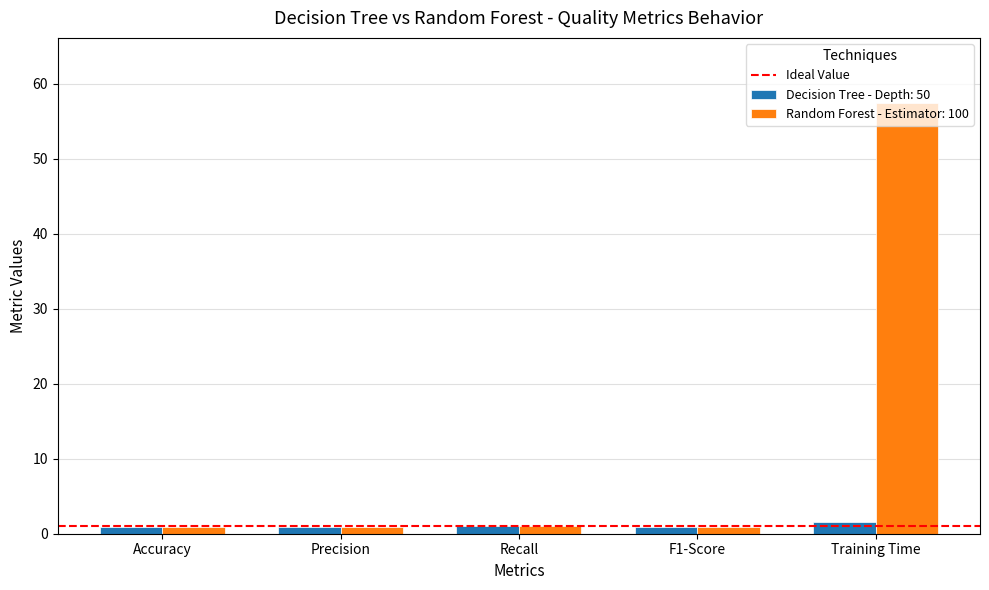

Are the bars horizontal?

No